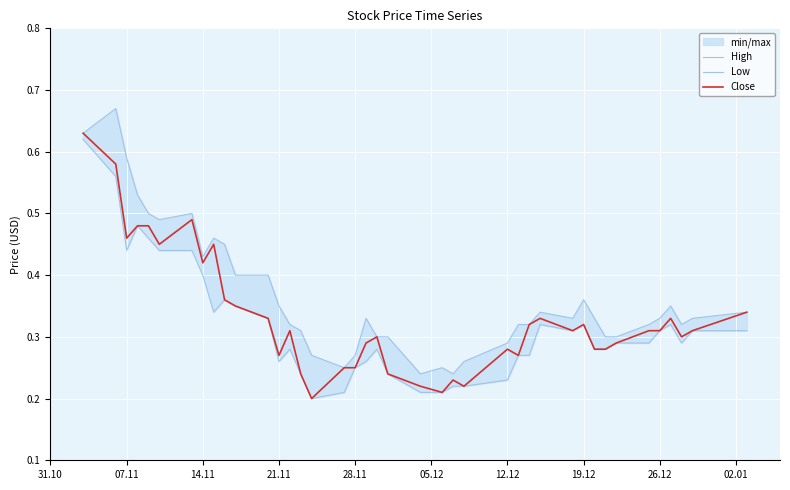

What is the sum of all Low values?

12.7